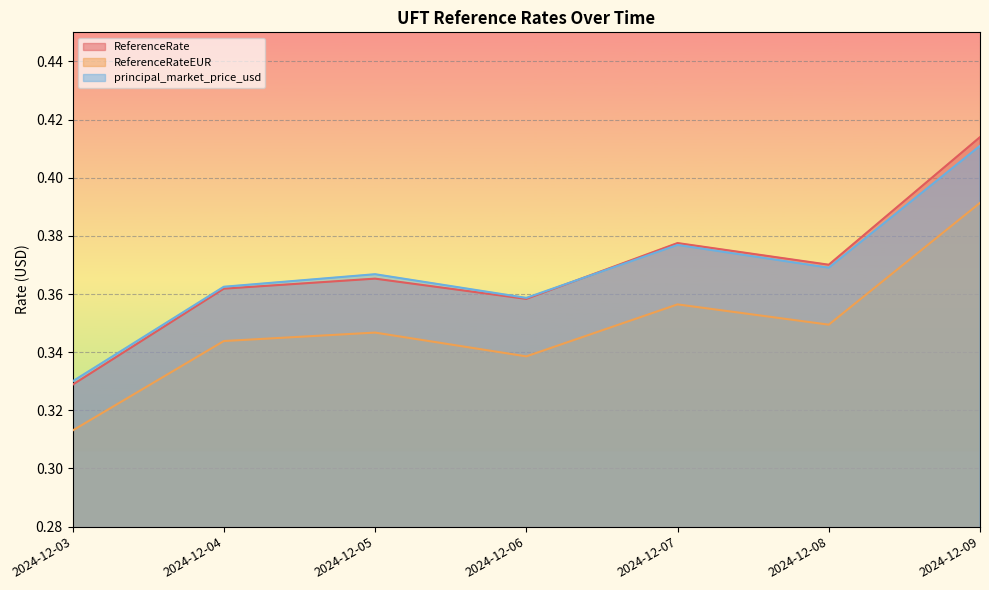

Count the ReferenceRateEUR values in the range 0 to 1.

7